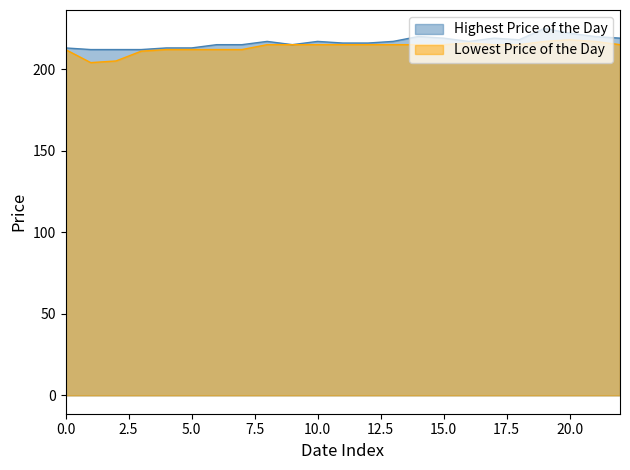

What is the maximum value for Lowest Price of the Day?

218